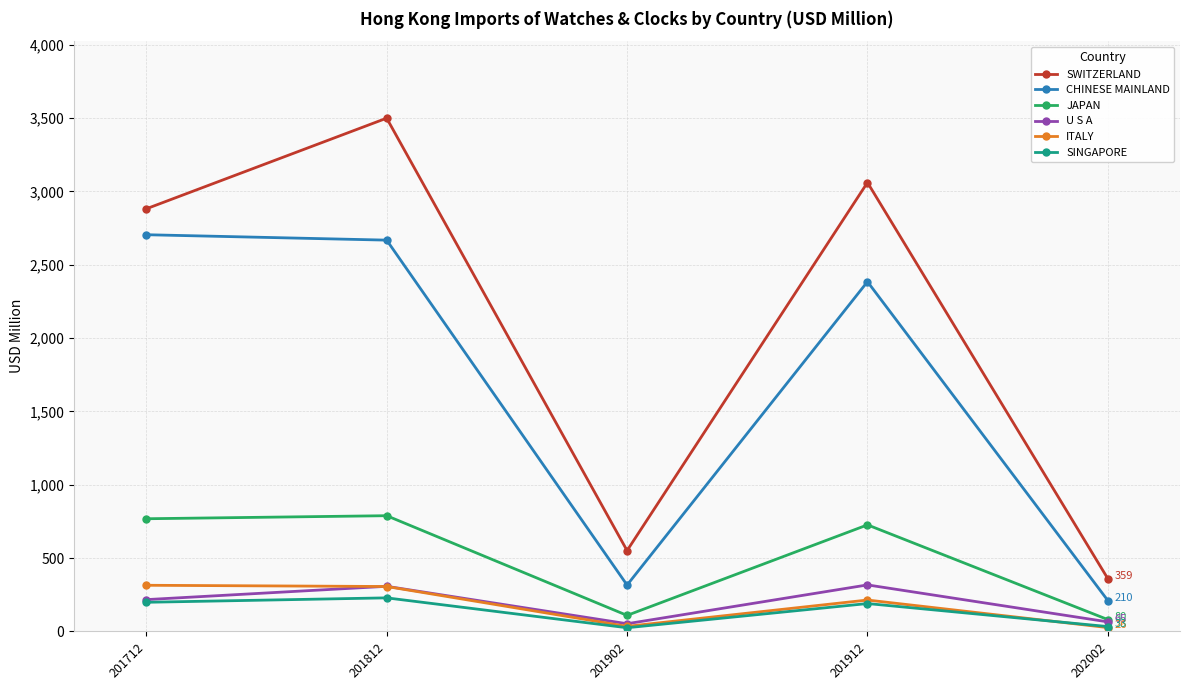

At which category does SWITZERLAND reach its first local peak?

201812